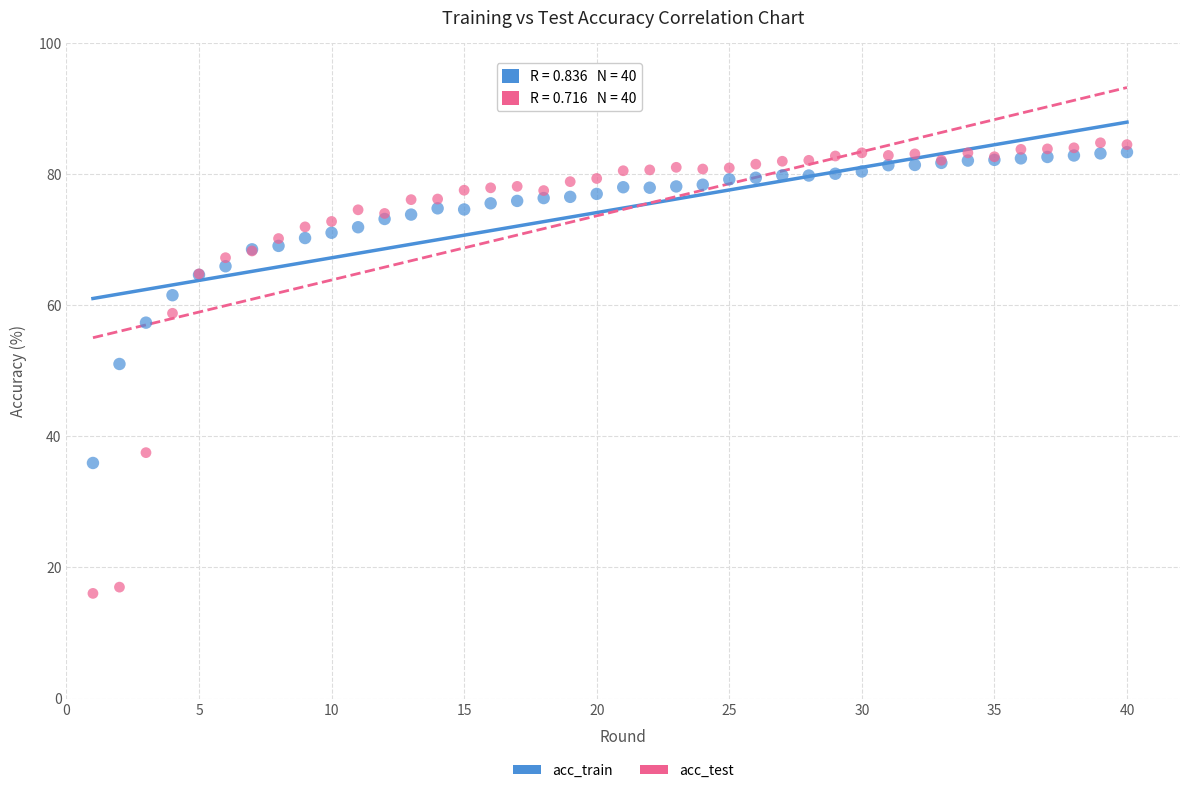

Which series reaches the minimum Y coordinate?

acc_test